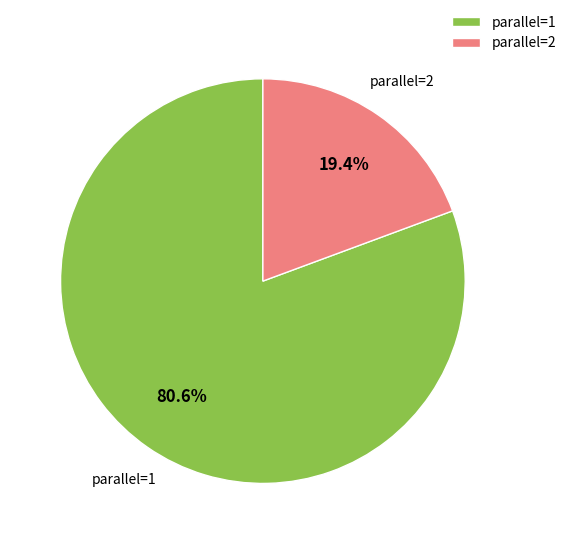

Which slice is the largest?

parallel=1